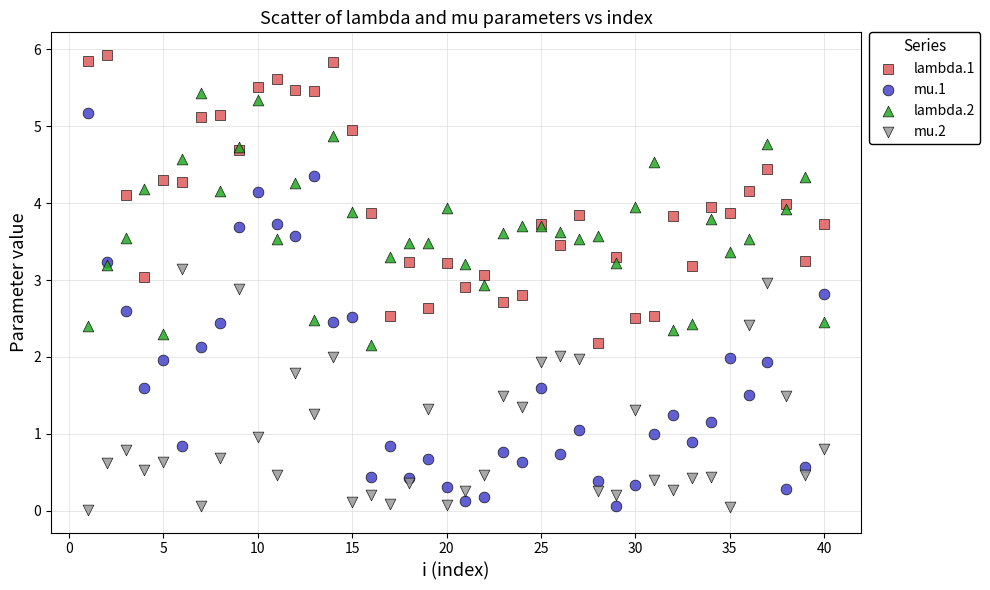

What is the X range (max minus min) for the scatter plot?

39.0